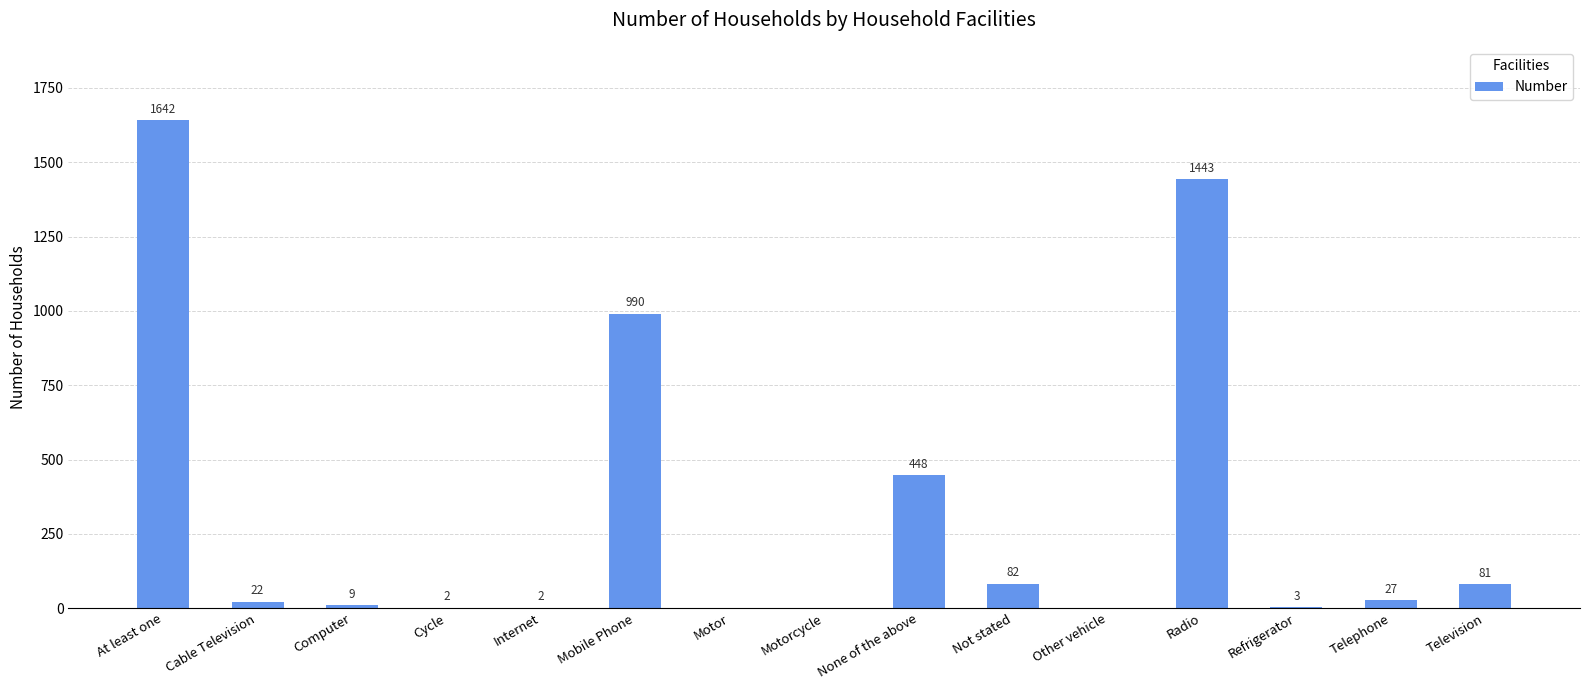

At which label does the data first exceed 22?

At least one